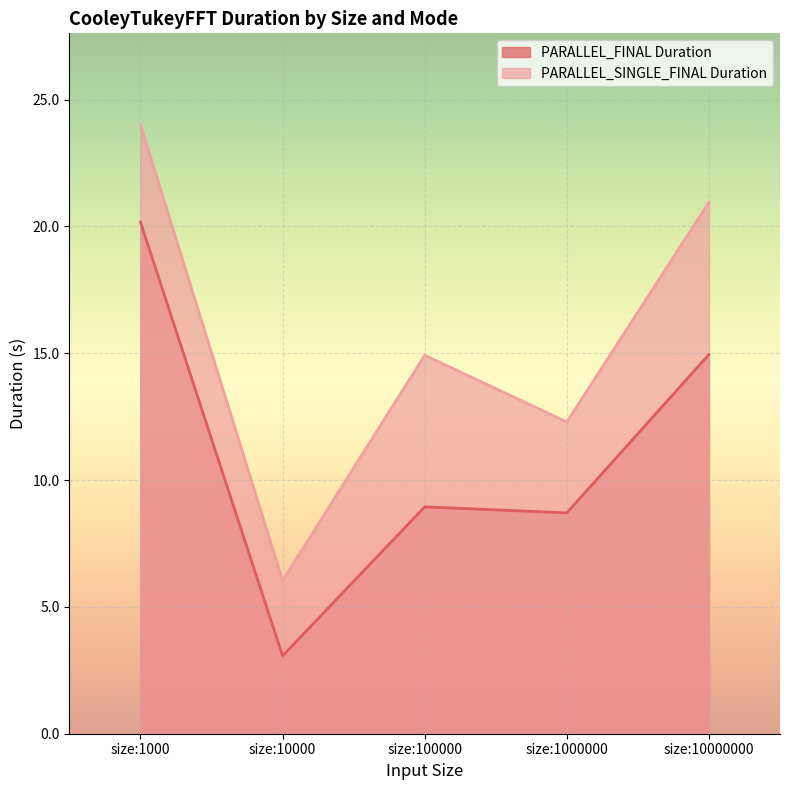

Reading left to right, what are all the values shown in this chart?

PARALLEL_FINAL Duration: 20.2	3.1	8.9	8.7	14.9
PARALLEL_SINGLE_FINAL Duration: 24.0	6.0	14.9	12.3	21.0